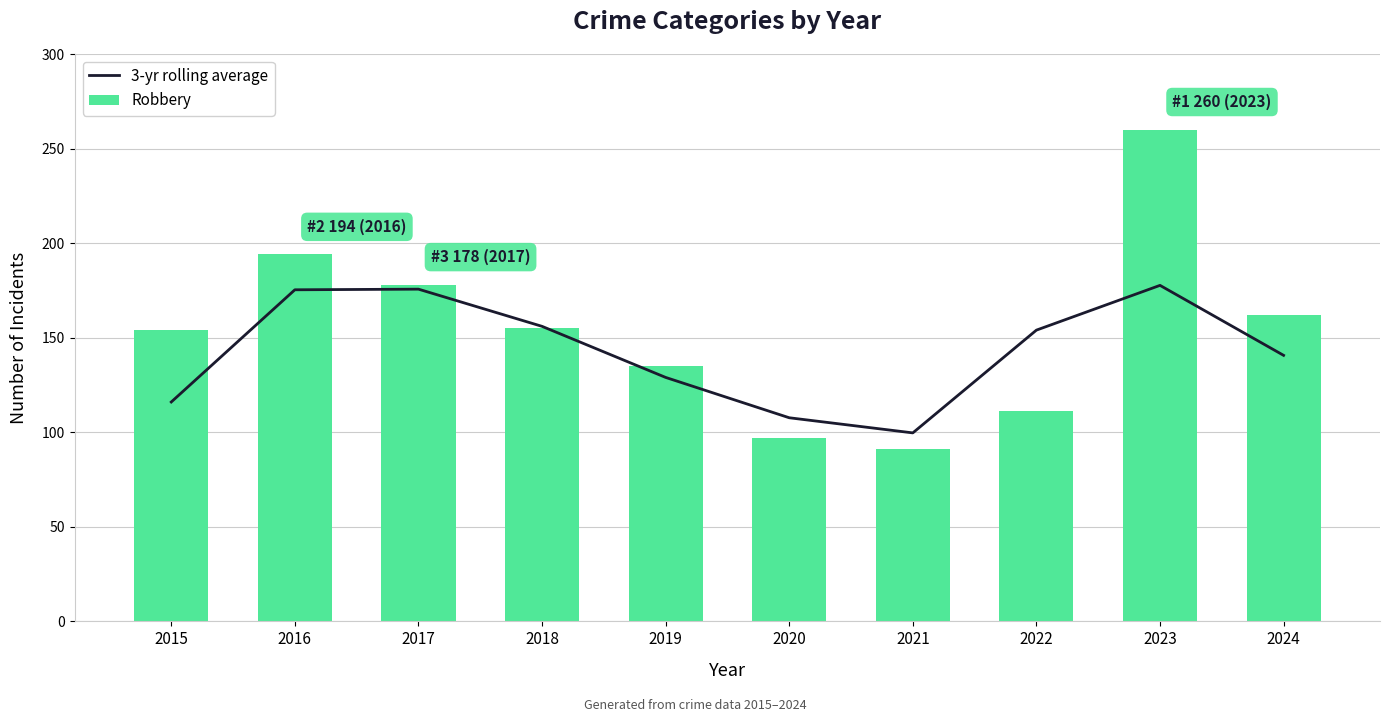

Read the 3-yr rolling average value at 2024.

140.7